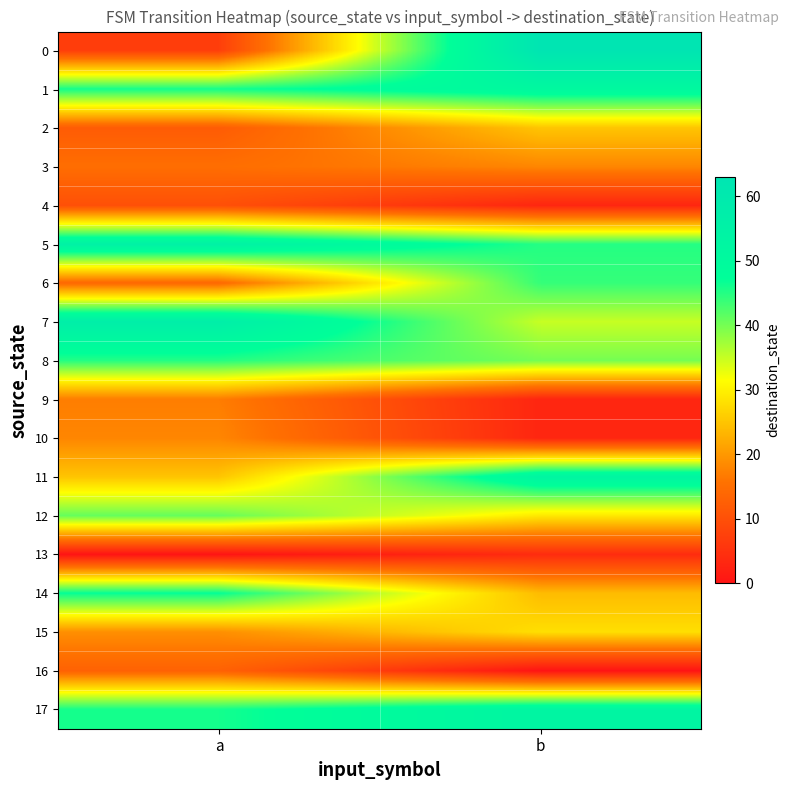

Which series has the largest total across all categories?

5